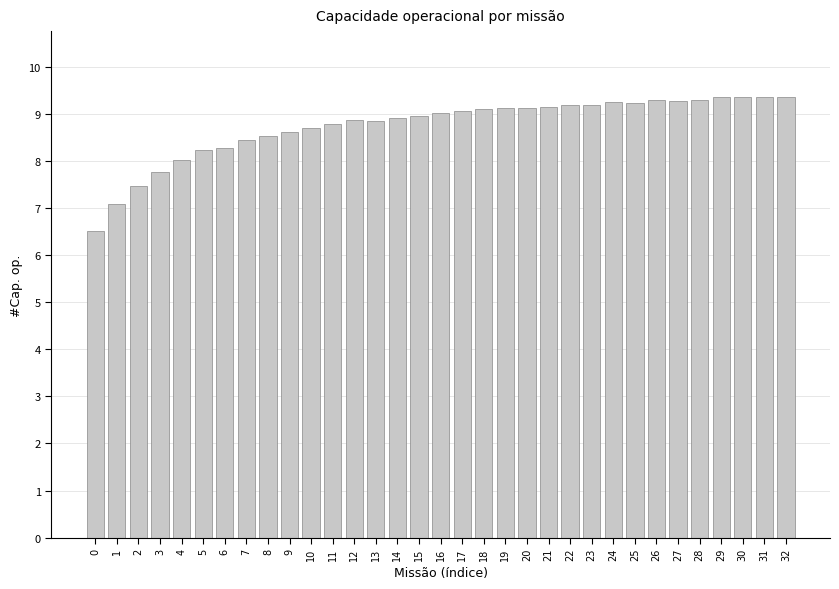

Are the bars grouped side by side (vs. stacked)?

No